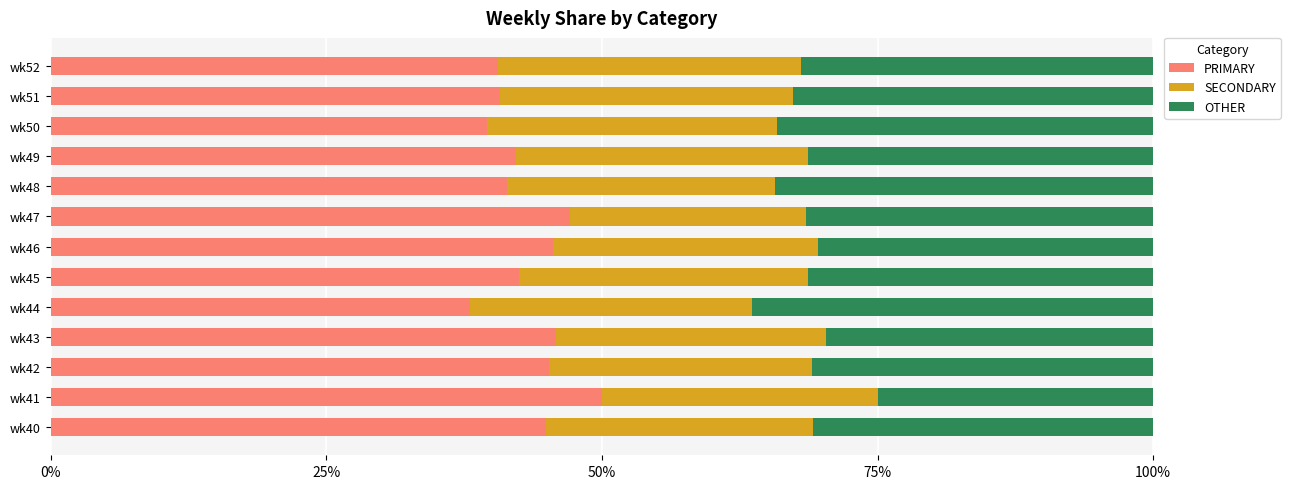

The value of PRIMARY at wk41 is 25.2. True or false?

False